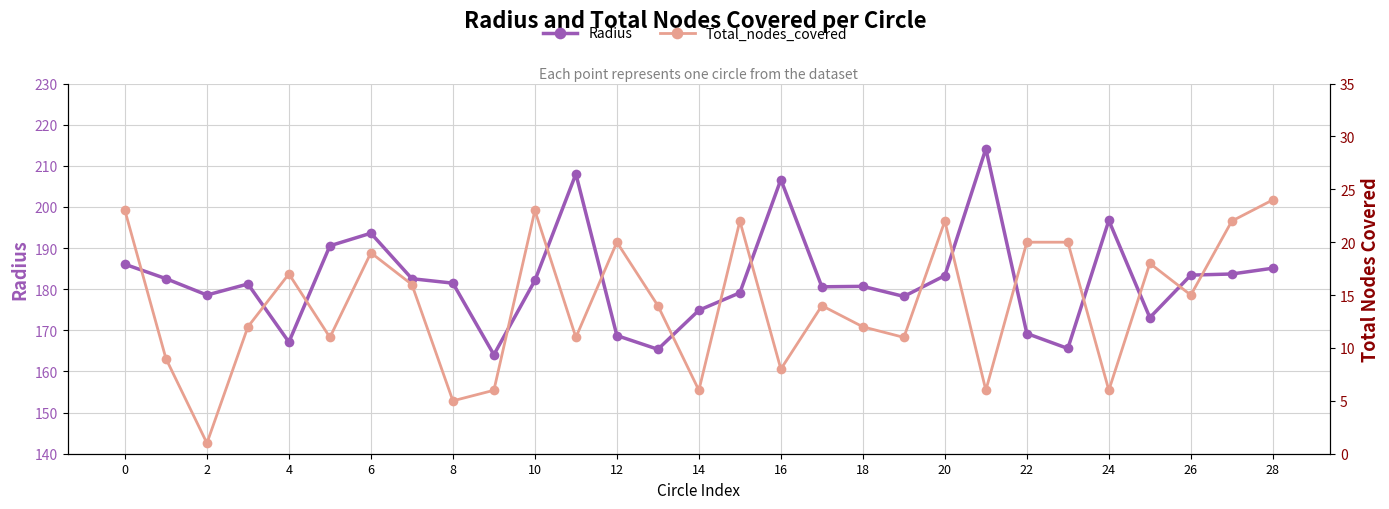

Rank the series by their maximum value, from highest to lowest.

Radius, Total_nodes_covered